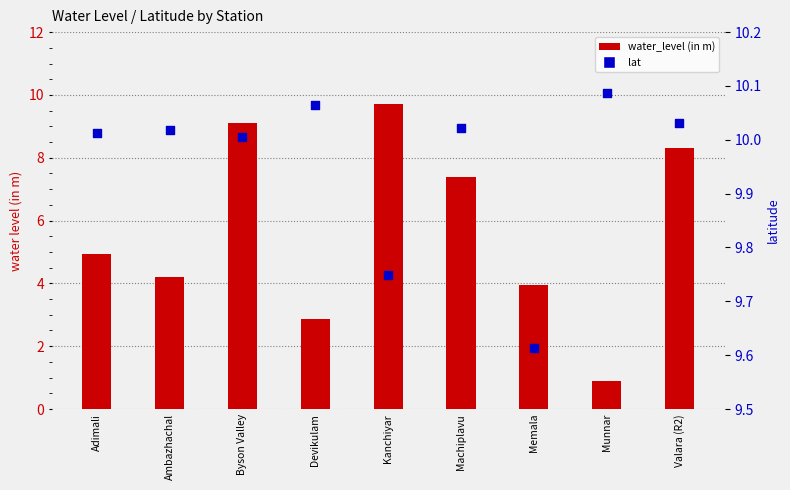

What are all the series names shown in the legend?

water_level (in m), lat